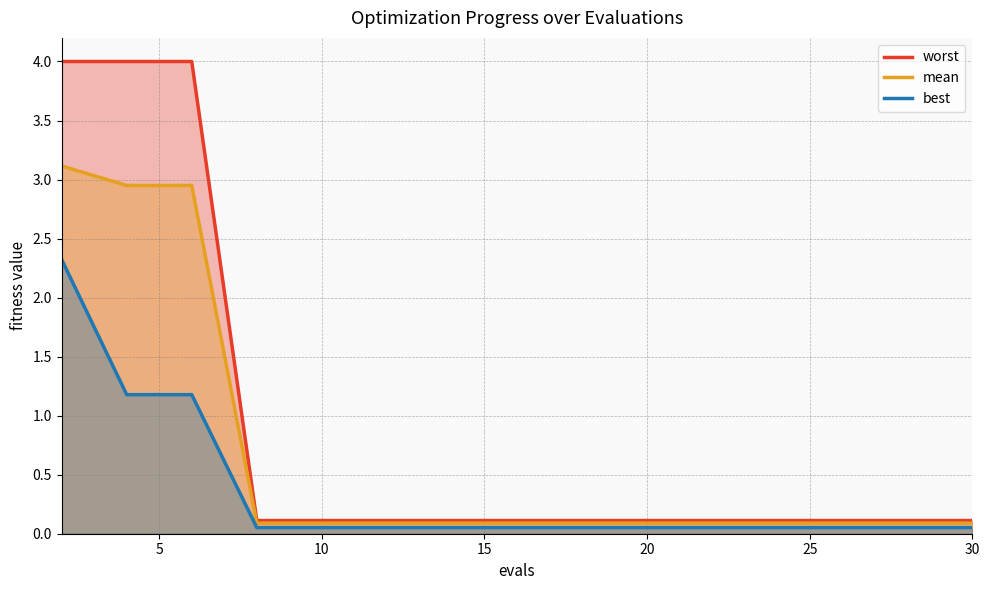

What is the value of the mean point at the 13th from the left?

0.1